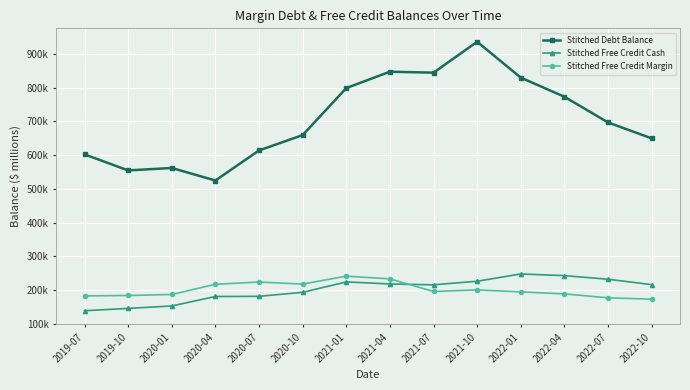

Is this an area chart (filled region under the line)?

No